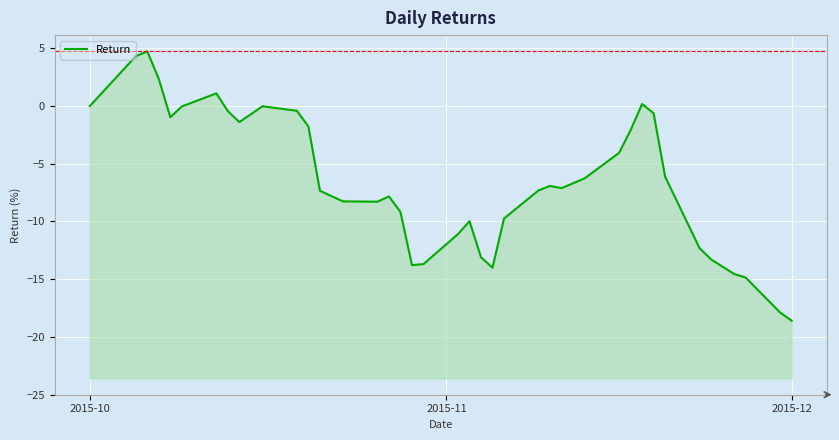

What is the difference between the second highest and second lowest values?

22.2